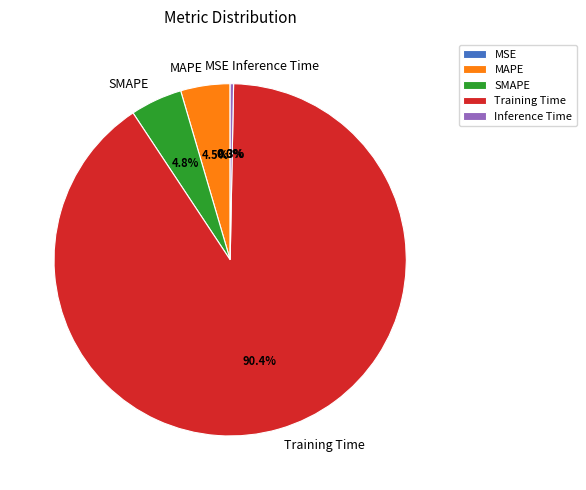

Which category accounts for the majority?

Training Time